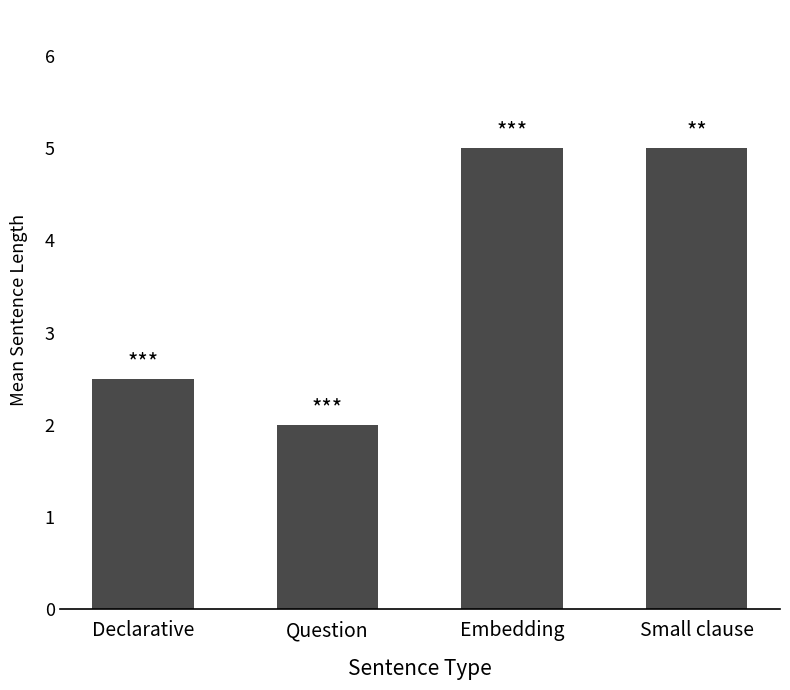

How many distinct data groups are displayed?

1